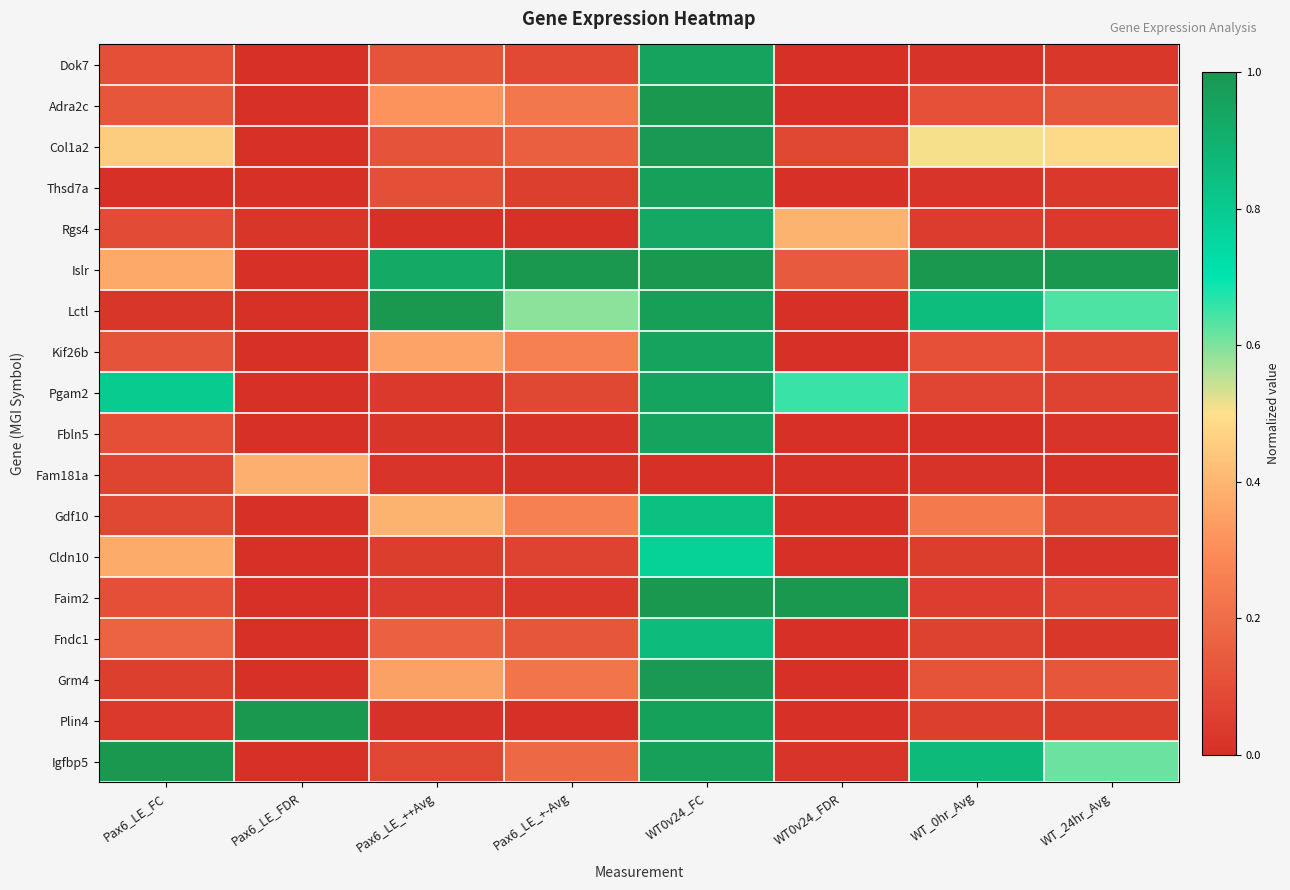

Reading left to right, extract all data points from this chart.

Dok7: Pax6_LE_FC=0.1	Pax6_LE_FDR=0.0	Pax6_LE_++Avg=0.1	Pax6_LE_+-Avg=0.1	WT0v24_FC=1.0	WT0v24_FDR=0.0	WT_0hr_Avg=0.0	WT_24hr_Avg=0.0
Adra2c: Pax6_LE_FC=0.1	Pax6_LE_FDR=0.0	Pax6_LE_++Avg=0.3	Pax6_LE_+-Avg=0.2	WT0v24_FC=1.0	WT0v24_FDR=0.0	WT_0hr_Avg=0.1	WT_24hr_Avg=0.1
Col1a2: Pax6_LE_FC=0.5	Pax6_LE_FDR=0.0	Pax6_LE_++Avg=0.1	Pax6_LE_+-Avg=0.2	WT0v24_FC=1.0	WT0v24_FDR=0.1	WT_0hr_Avg=0.5	WT_24hr_Avg=0.5
Thsd7a: Pax6_LE_FC=0.0	Pax6_LE_FDR=0.0	Pax6_LE_++Avg=0.1	Pax6_LE_+-Avg=0.1	WT0v24_FC=1.0	WT0v24_FDR=0.0	WT_0hr_Avg=0.0	WT_24hr_Avg=0.0
Rgs4: Pax6_LE_FC=0.1	Pax6_LE_FDR=0.0	Pax6_LE_++Avg=0.0	Pax6_LE_+-Avg=0.0	WT0v24_FC=0.9	WT0v24_FDR=0.4	WT_0hr_Avg=0.0	WT_24hr_Avg=0.0
Islr: Pax6_LE_FC=0.4	Pax6_LE_FDR=0.0	Pax6_LE_++Avg=0.9	Pax6_LE_+-Avg=1.0	WT0v24_FC=1.0	WT0v24_FDR=0.1	WT_0hr_Avg=1.0	WT_24hr_Avg=1.0
Lctl: Pax6_LE_FC=0.0	Pax6_LE_FDR=0.0	Pax6_LE_++Avg=1.0	Pax6_LE_+-Avg=0.6	WT0v24_FC=1.0	WT0v24_FDR=0.0	WT_0hr_Avg=0.9	WT_24hr_Avg=0.6
Kif26b: Pax6_LE_FC=0.1	Pax6_LE_FDR=0.0	Pax6_LE_++Avg=0.4	Pax6_LE_+-Avg=0.3	WT0v24_FC=1.0	WT0v24_FDR=0.0	WT_0hr_Avg=0.1	WT_24hr_Avg=0.1
Pgam2: Pax6_LE_FC=0.8	Pax6_LE_FDR=0.0	Pax6_LE_++Avg=0.0	Pax6_LE_+-Avg=0.1	WT0v24_FC=1.0	WT0v24_FDR=0.7	WT_0hr_Avg=0.1	WT_24hr_Avg=0.1
Fbln5: Pax6_LE_FC=0.1	Pax6_LE_FDR=0.0	Pax6_LE_++Avg=0.0	Pax6_LE_+-Avg=0.0	WT0v24_FC=1.0	WT0v24_FDR=0.0	WT_0hr_Avg=0.0	WT_24hr_Avg=0.0
Fam181a: Pax6_LE_FC=0.1	Pax6_LE_FDR=0.4	Pax6_LE_++Avg=0.0	Pax6_LE_+-Avg=0.0	WT0v24_FC=0.0	WT0v24_FDR=0.0	WT_0hr_Avg=0.0	WT_24hr_Avg=0.0
Gdf10: Pax6_LE_FC=0.1	Pax6_LE_FDR=0.0	Pax6_LE_++Avg=0.4	Pax6_LE_+-Avg=0.3	WT0v24_FC=0.8	WT0v24_FDR=0.0	WT_0hr_Avg=0.2	WT_24hr_Avg=0.1
Cldn10: Pax6_LE_FC=0.4	Pax6_LE_FDR=0.0	Pax6_LE_++Avg=0.0	Pax6_LE_+-Avg=0.1	WT0v24_FC=0.8	WT0v24_FDR=0.0	WT_0hr_Avg=0.0	WT_24hr_Avg=0.0
Faim2: Pax6_LE_FC=0.1	Pax6_LE_FDR=0.0	Pax6_LE_++Avg=0.0	Pax6_LE_+-Avg=0.0	WT0v24_FC=1.0	WT0v24_FDR=1.0	WT_0hr_Avg=0.0	WT_24hr_Avg=0.1
Fndc1: Pax6_LE_FC=0.2	Pax6_LE_FDR=0.0	Pax6_LE_++Avg=0.2	Pax6_LE_+-Avg=0.1	WT0v24_FC=0.9	WT0v24_FDR=0.0	WT_0hr_Avg=0.1	WT_24hr_Avg=0.0
Grm4: Pax6_LE_FC=0.1	Pax6_LE_FDR=0.0	Pax6_LE_++Avg=0.4	Pax6_LE_+-Avg=0.2	WT0v24_FC=1.0	WT0v24_FDR=0.0	WT_0hr_Avg=0.1	WT_24hr_Avg=0.1
Plin4: Pax6_LE_FC=0.0	Pax6_LE_FDR=1.0	Pax6_LE_++Avg=0.0	Pax6_LE_+-Avg=0.0	WT0v24_FC=1.0	WT0v24_FDR=0.0	WT_0hr_Avg=0.1	WT_24hr_Avg=0.0
Igfbp5: Pax6_LE_FC=1.0	Pax6_LE_FDR=0.0	Pax6_LE_++Avg=0.1	Pax6_LE_+-Avg=0.2	WT0v24_FC=1.0	WT0v24_FDR=0.0	WT_0hr_Avg=0.9	WT_24hr_Avg=0.6